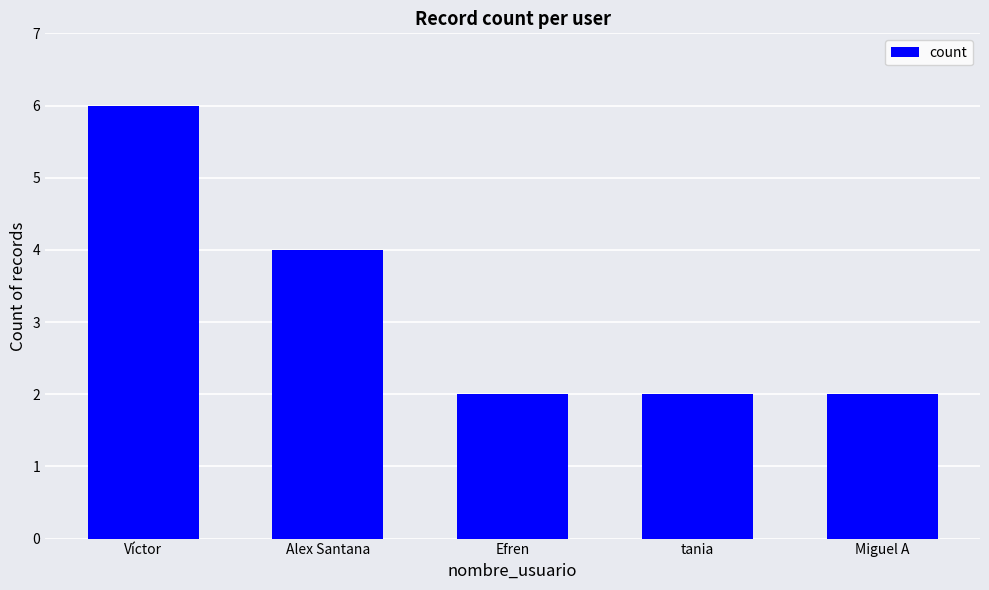

Reading left to right, transcribe all the data shown in this chart.

Víctor=6	Alex Santana=4	Efren=2	tania=2	Miguel A=2